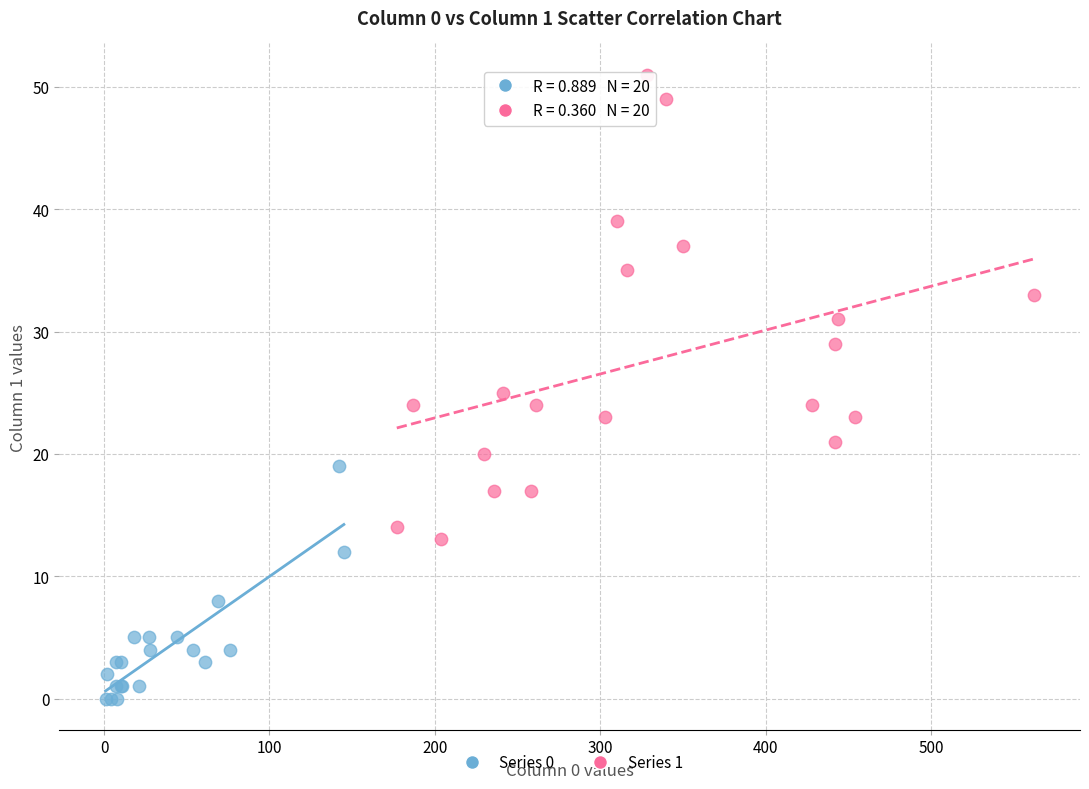

Which series reaches the minimum Y coordinate?

Series 0